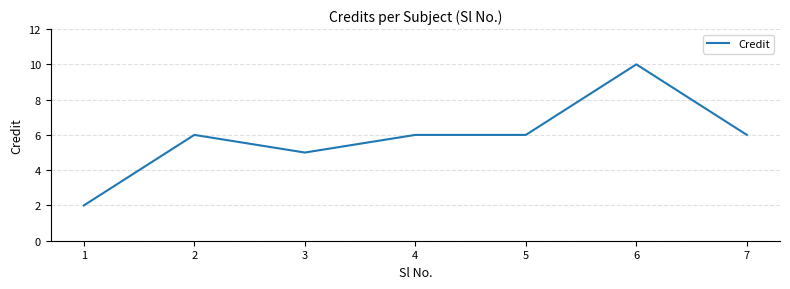

At which category does the data reach its first local valley?

3